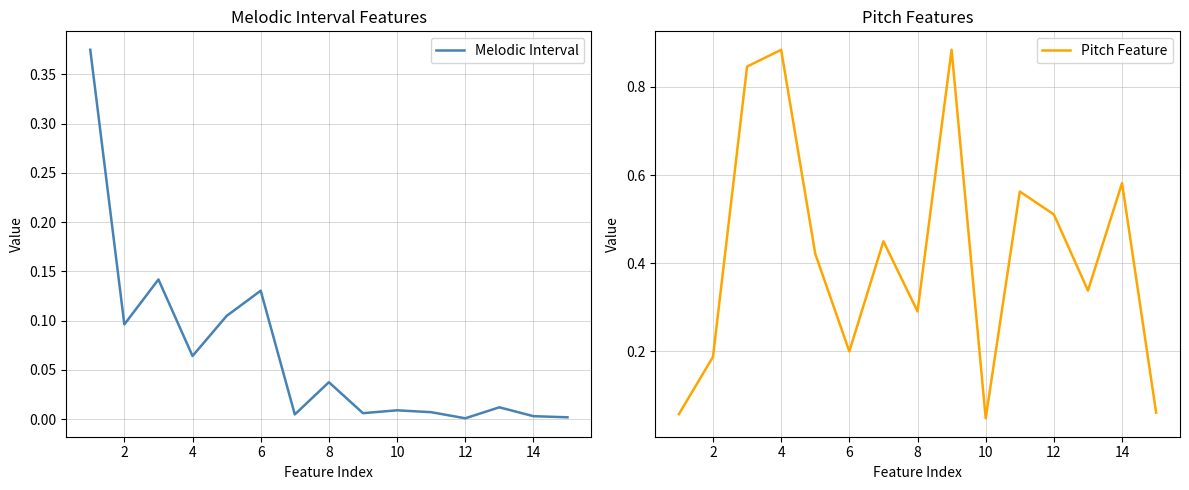

Which series has the widest spread of values?

Pitch Feature